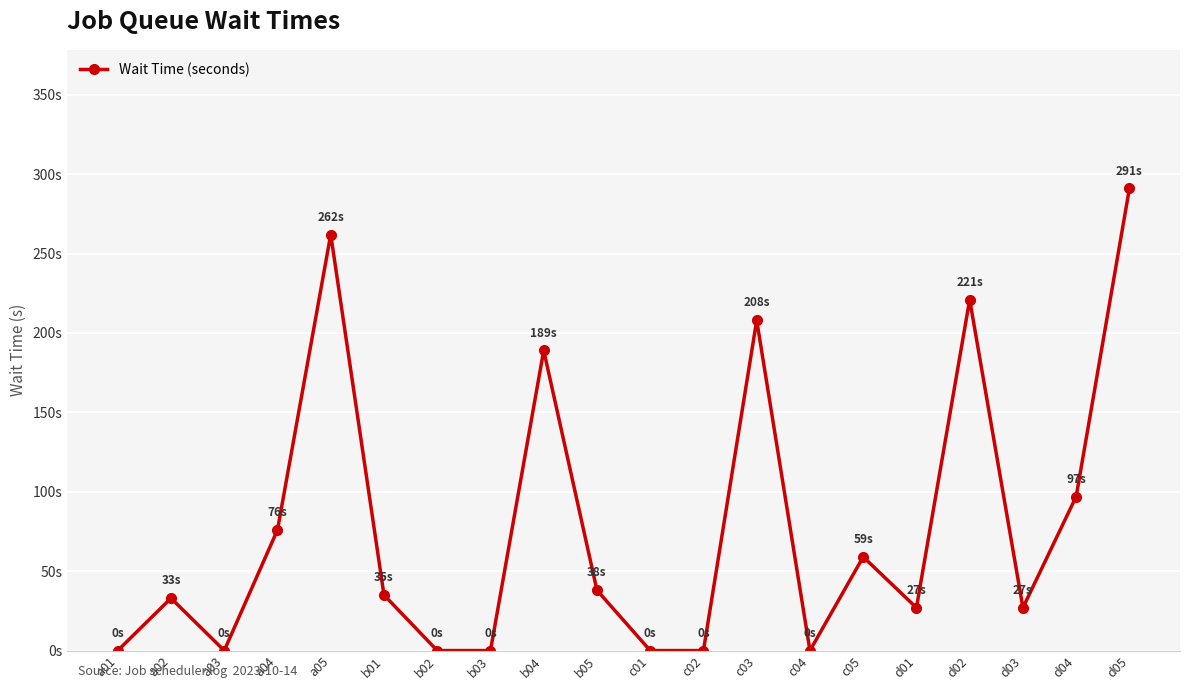

Is this an area chart (filled region under the line)?

No